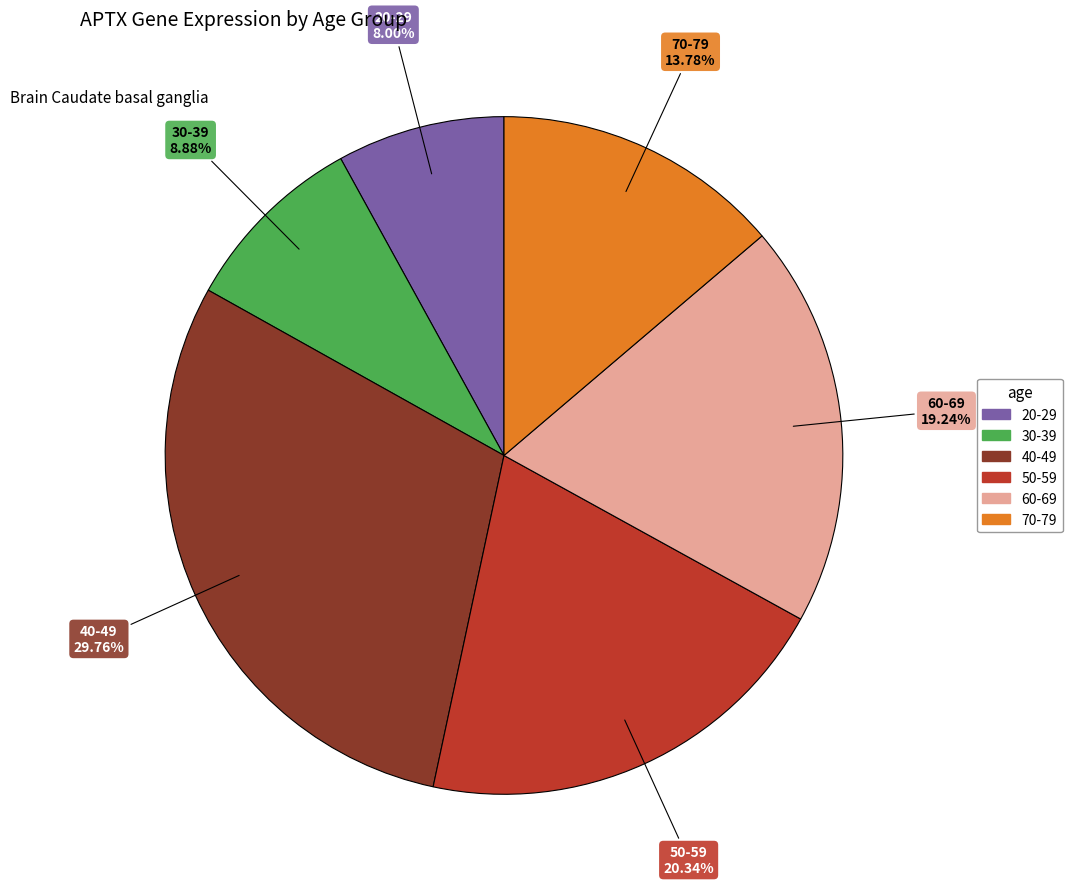

Is it true that 50-59 is 33% of the pie?

False